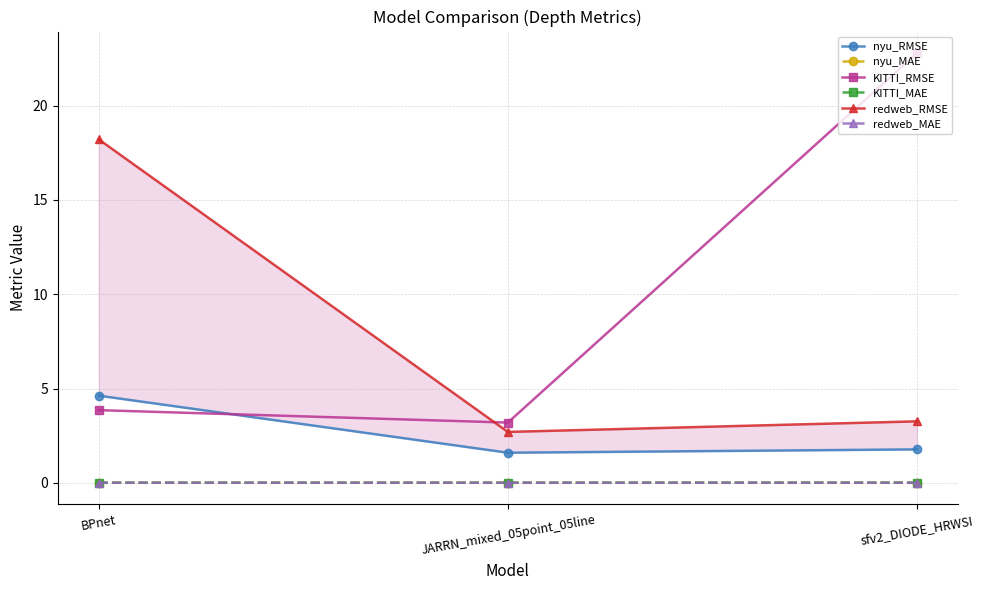

What are all the series names shown in the legend?

nyu_RMSE, nyu_MAE, KITTI_RMSE, KITTI_MAE, redweb_RMSE, redweb_MAE